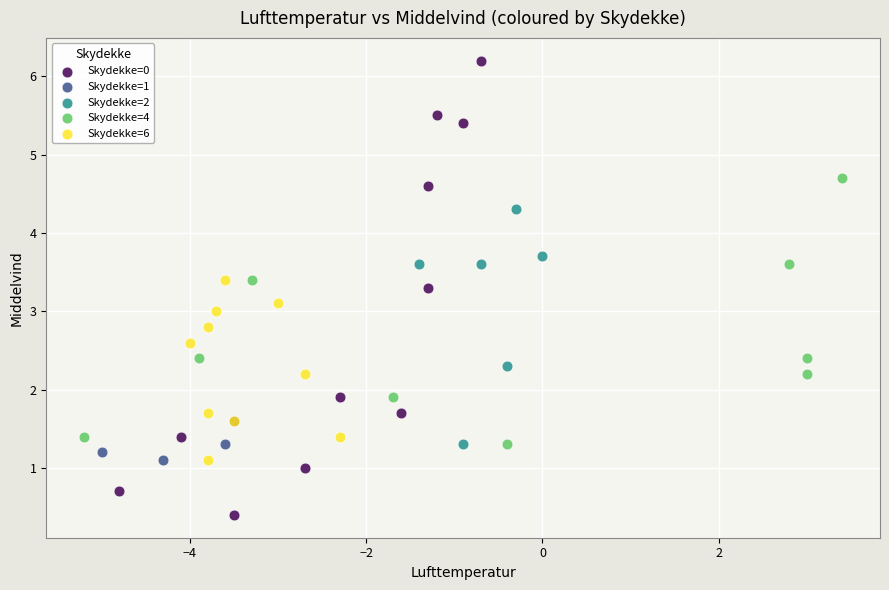

Which series contains the highest Y value?

Skydekke=0